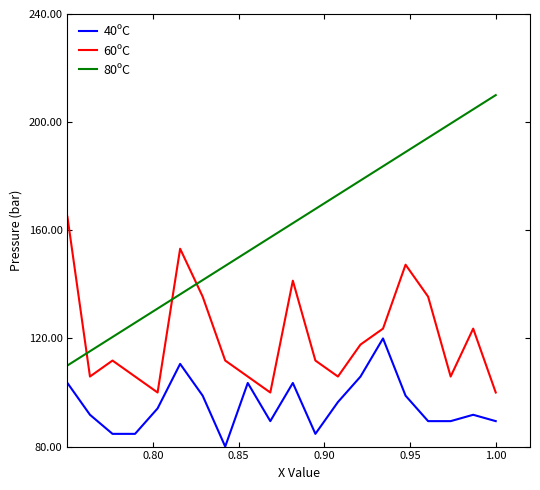

Which series has the largest total across all categories?

80ºC